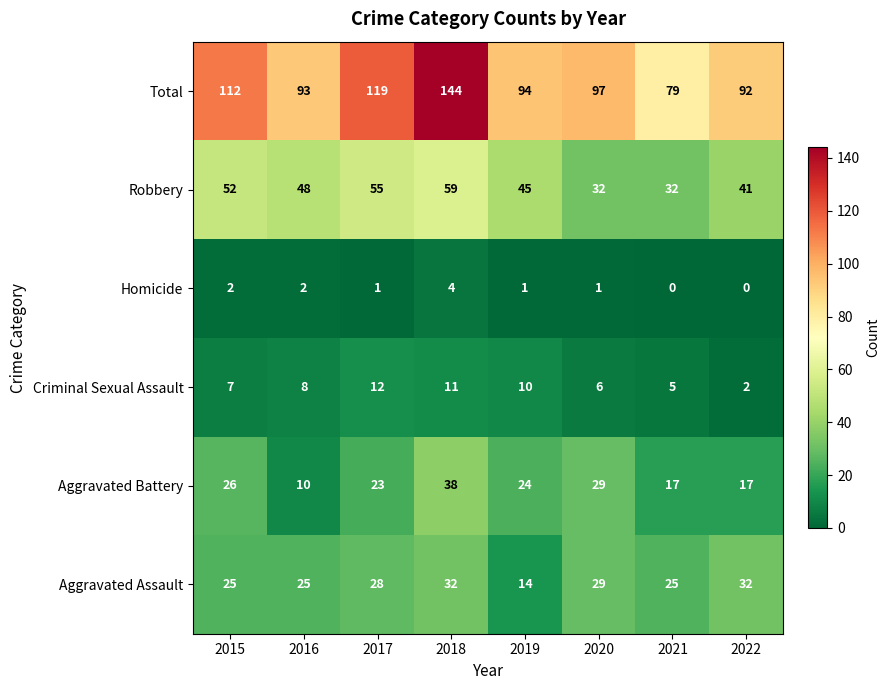

What is the sum of the Total values at 2021 and 2019?

173